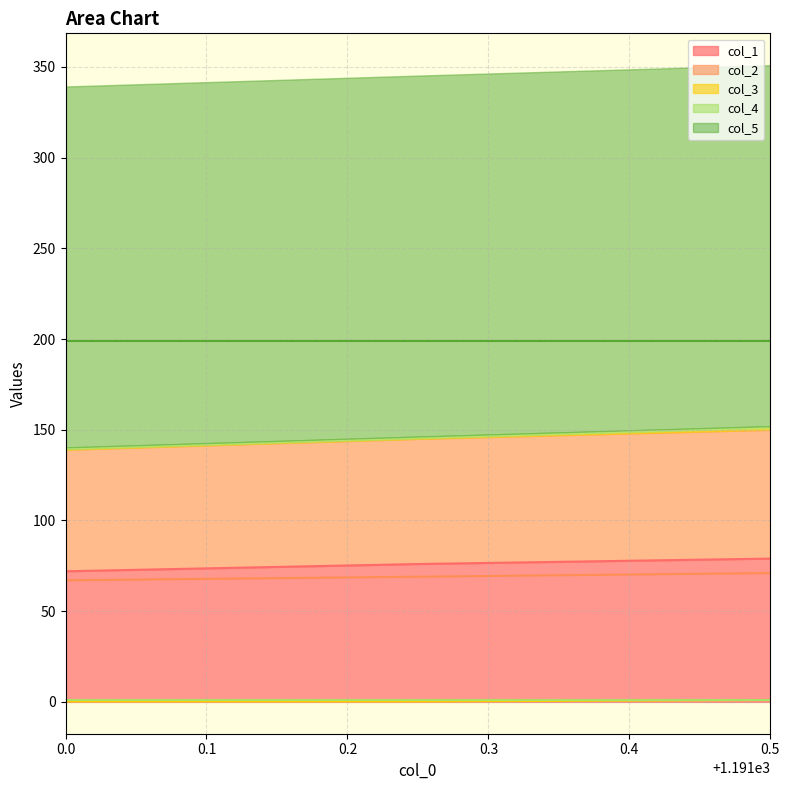

What is the maximum value for col_1?

79